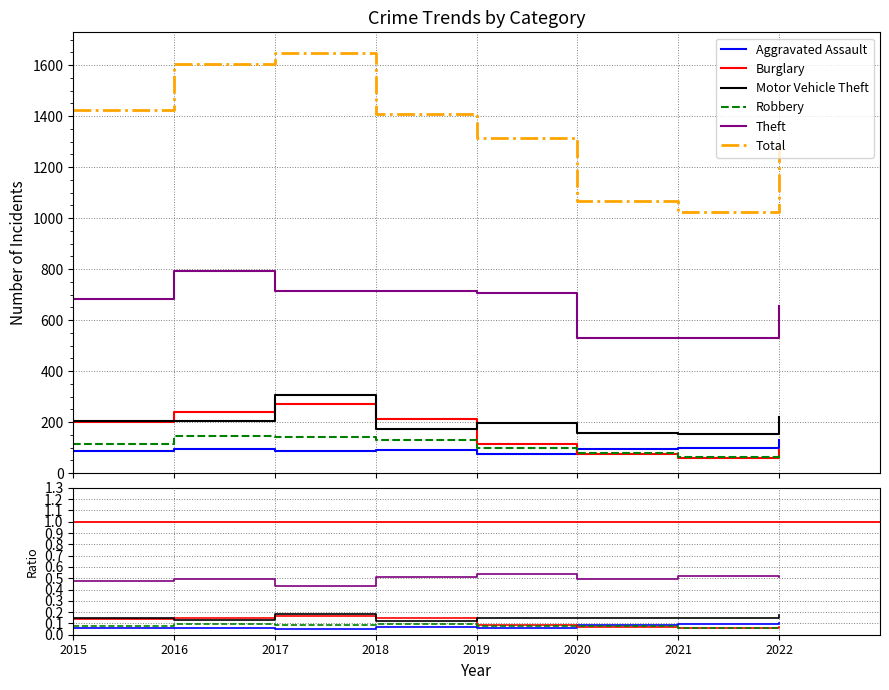

What is the sum of the Theft values at 2021 and 2017?

1245